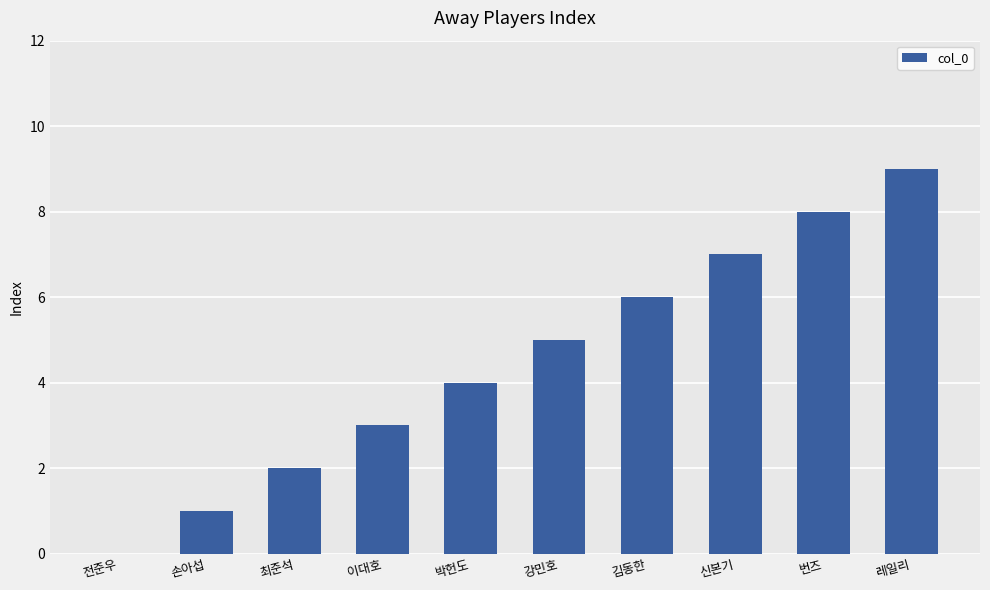

What is the sum of all values?

45